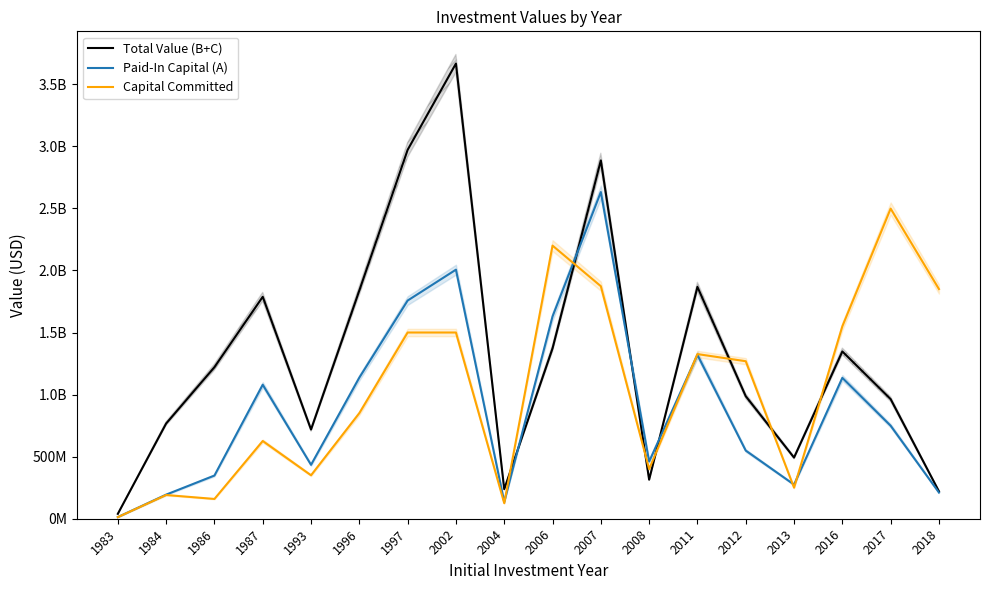

Is it true that Total Value (B+C) equals 314688581 at 2008?

True